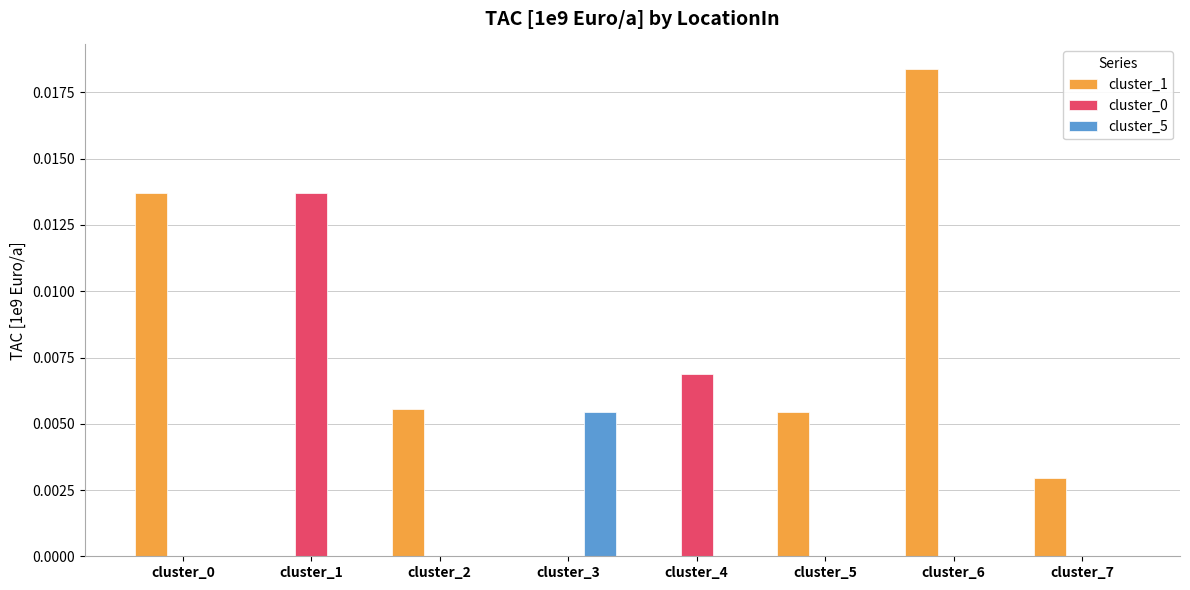

Which category has the highest value in the cluster_5 series?

cluster_3